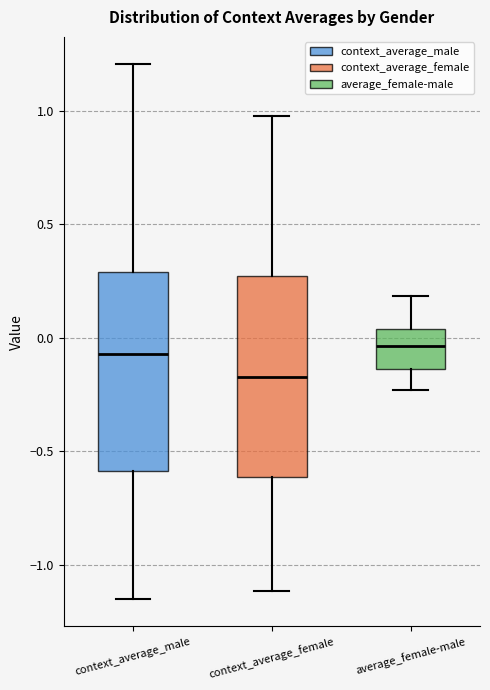

Where does the upper whisker of the box for context_average_female end on the y-axis? The values are not printed on the chart, so give them approximately, as read against the axis.

1.00